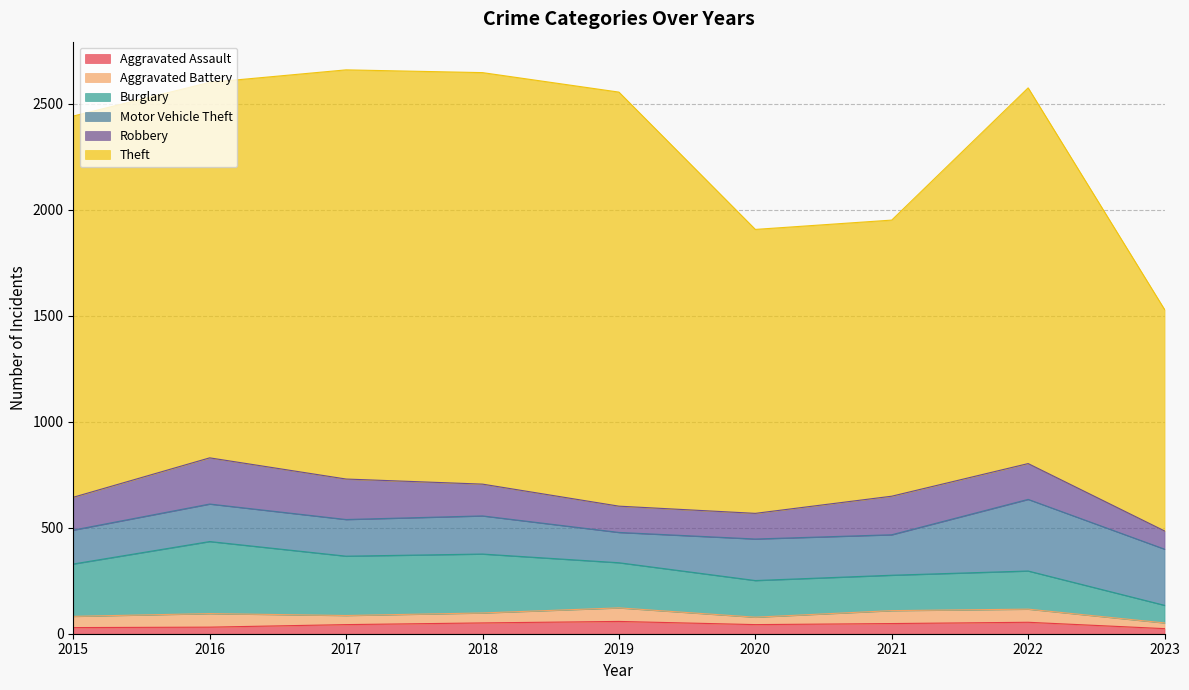

Reading right to left, what are all the values shown in this chart?

Aggravated Assault: 24	54	48	43	58	51	43	31	29
Aggravated Battery: 27	62	61	35	64	47	43	64	53
Burglary: 83	180	167	173	213	278	280	340	247
Motor Vehicle Theft: 265	338	191	196	143	180	173	177	160
Robbery: 86	169	182	121	124	150	191	218	155
Theft: 1045	1773	1303	1340	1954	1942	1931	1772	1799